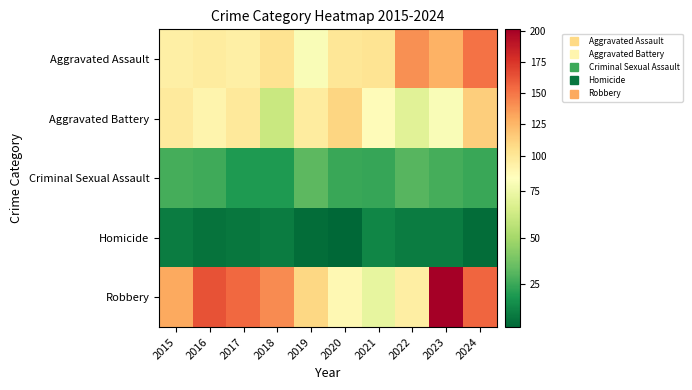

At which category does the chart reach its peak across all series?

2023